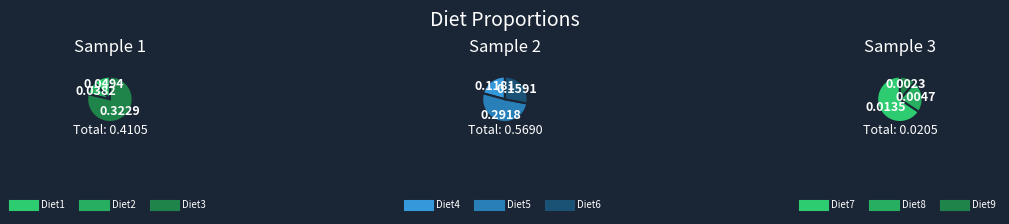

What is the smallest slice in the pie chart?

Diet9